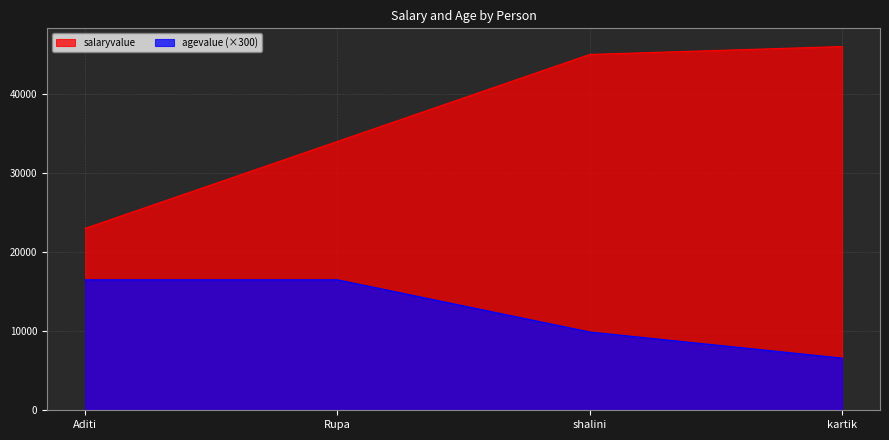

What is the sum of the salaryvalue values at Rupa and shalini?

79000